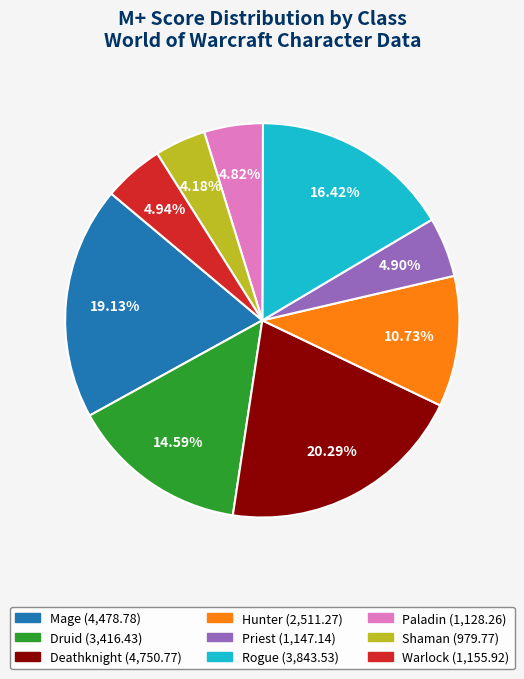

Is there a majority slice in this chart?

No